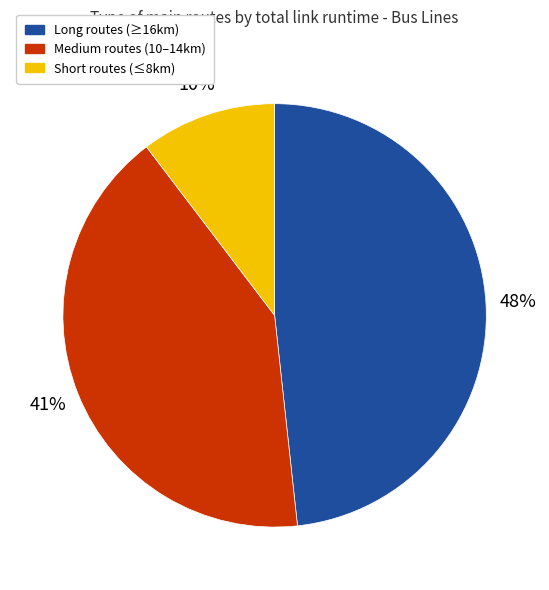

To the nearest percent, what is the average slice percentage?

33%